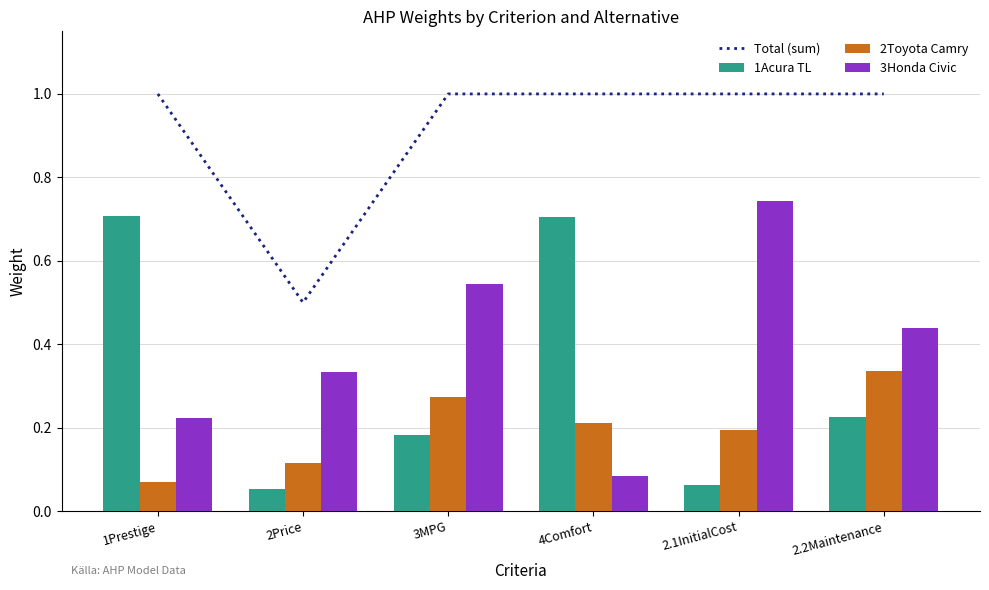

What is the lowest value of the 3Honda Civic series?

0.1